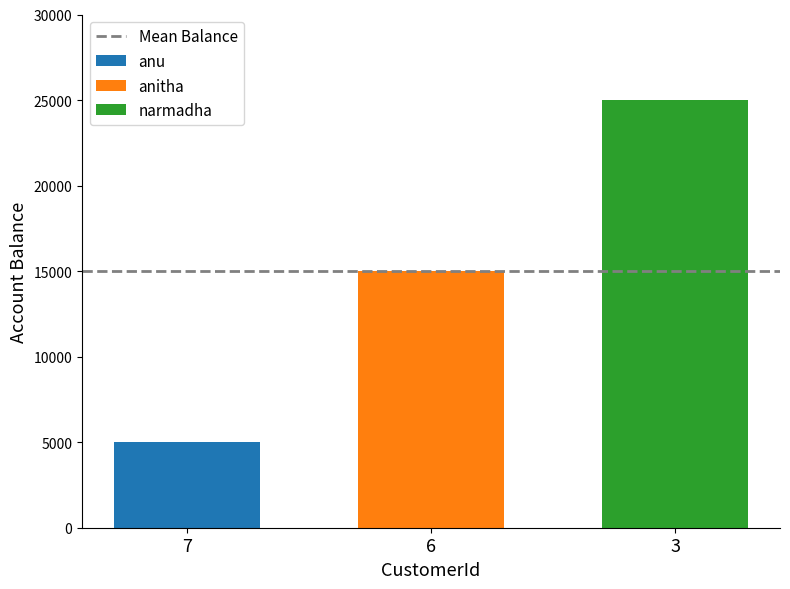

What is the minimum value shown in the chart?

5000